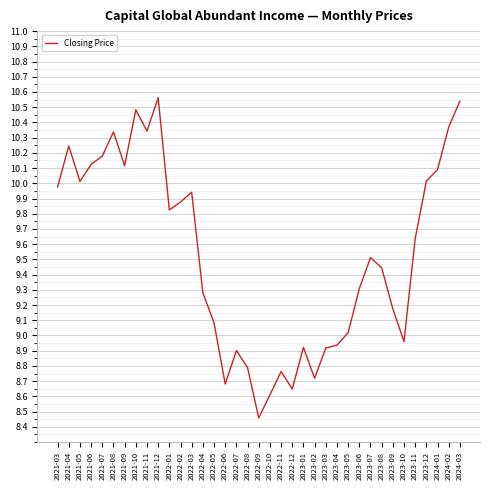

Is this an area chart (filled region under the line)?

No